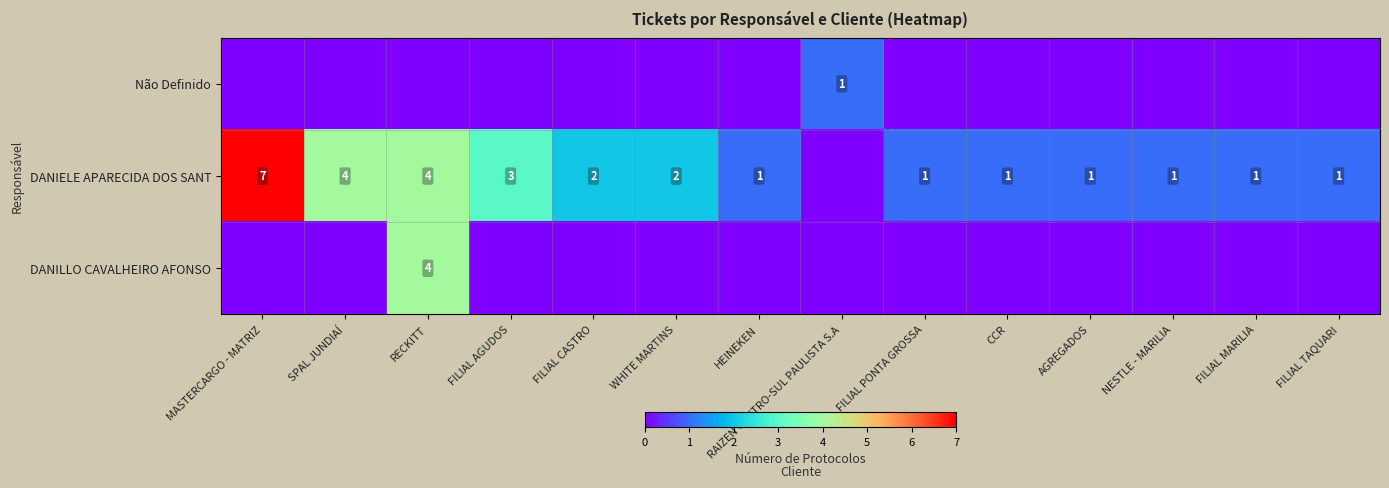

What is the sum of the DANILLO CAVALHEIRO AFONSO values at AGREGADOS and RECKITT?

4